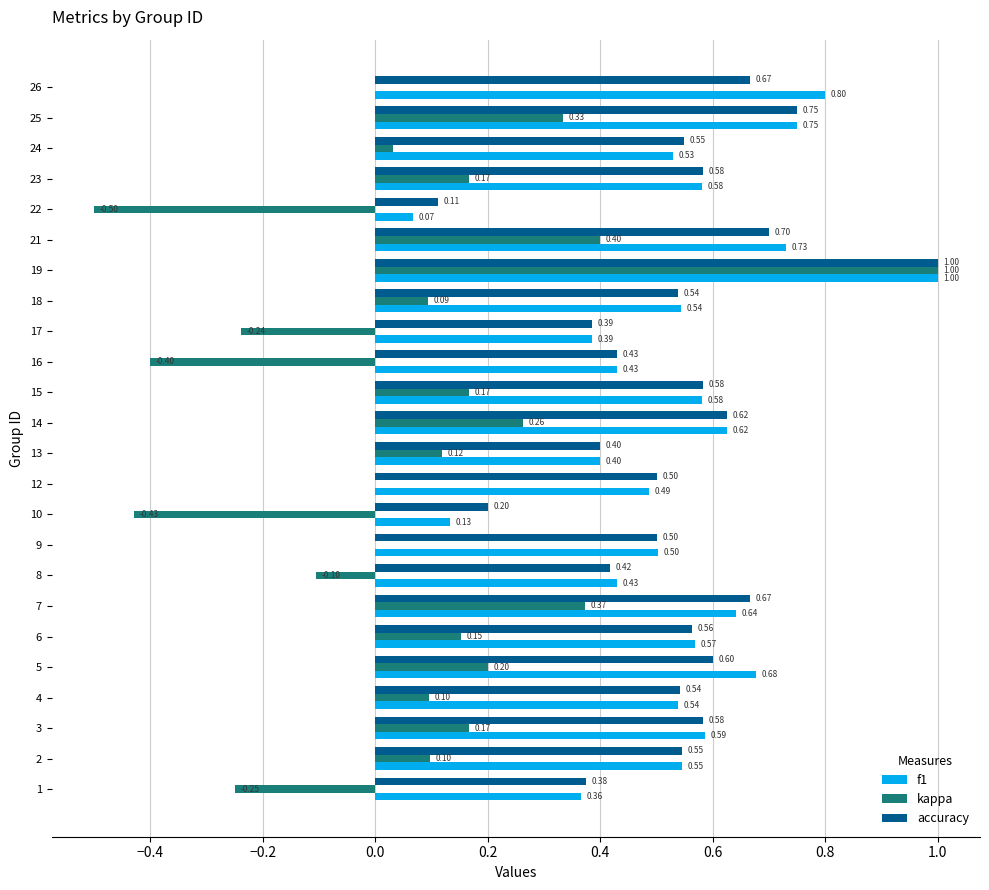

Which series changed the most between 10 and 24?

kappa